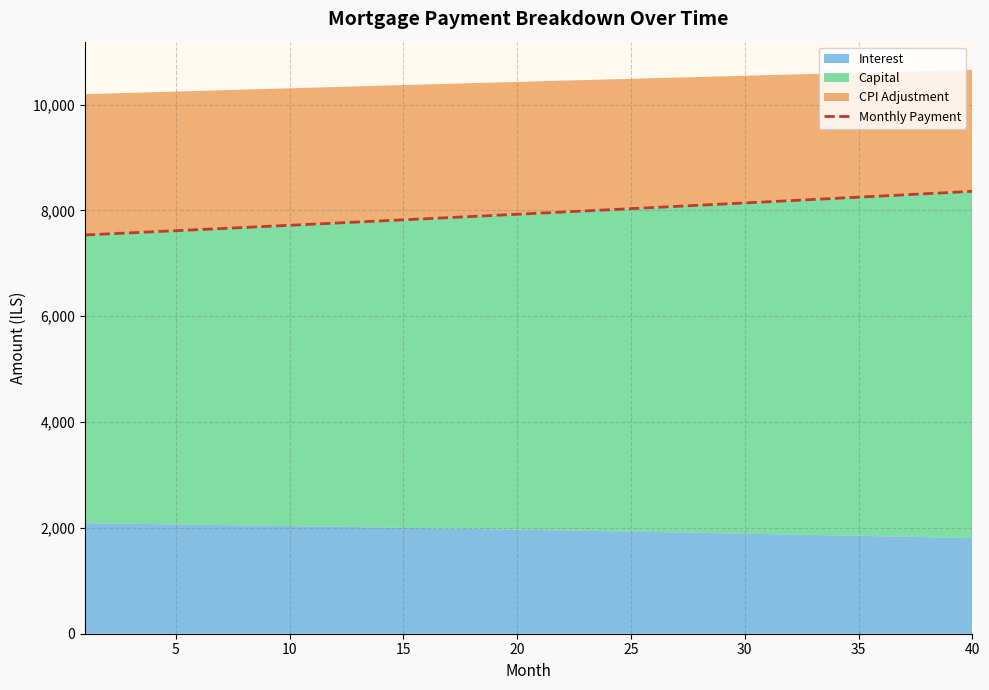

What is the greatest value displayed?

8359.6